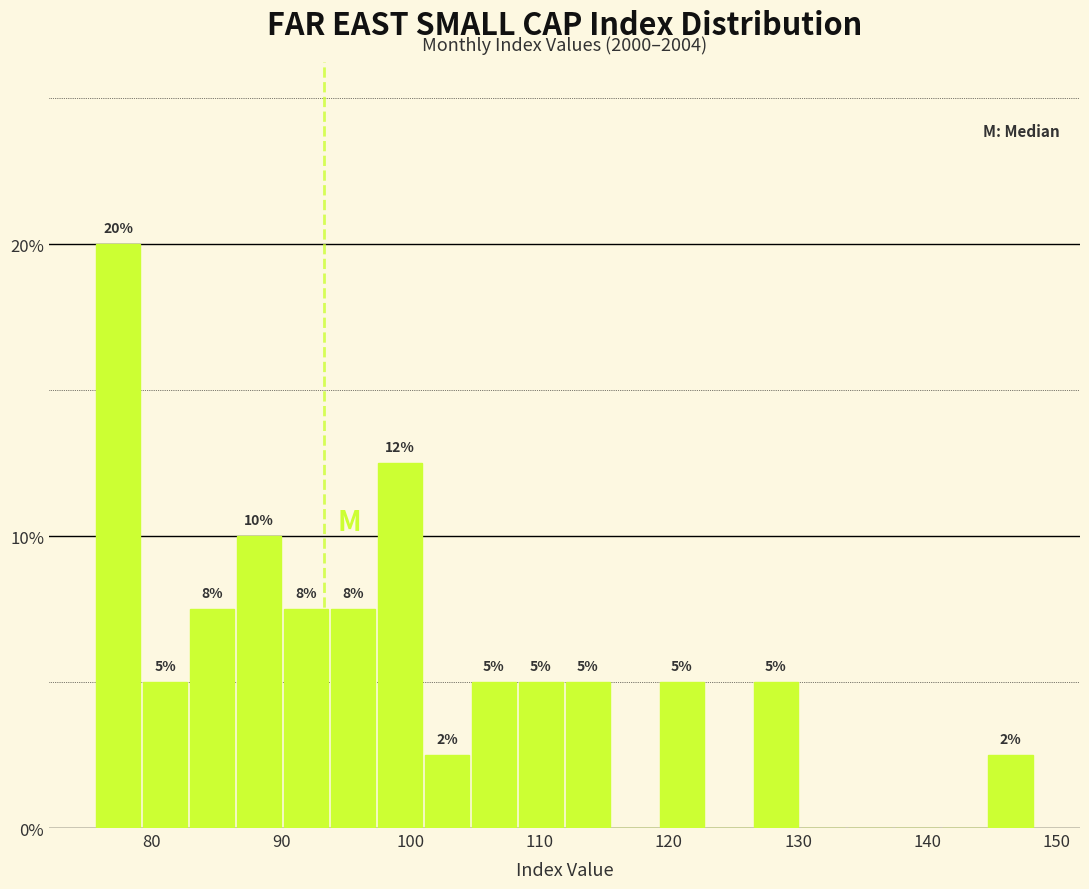

Around what value on the x-axis is the tallest bar? Give the approximate position of its centre, as read against the axis.

77